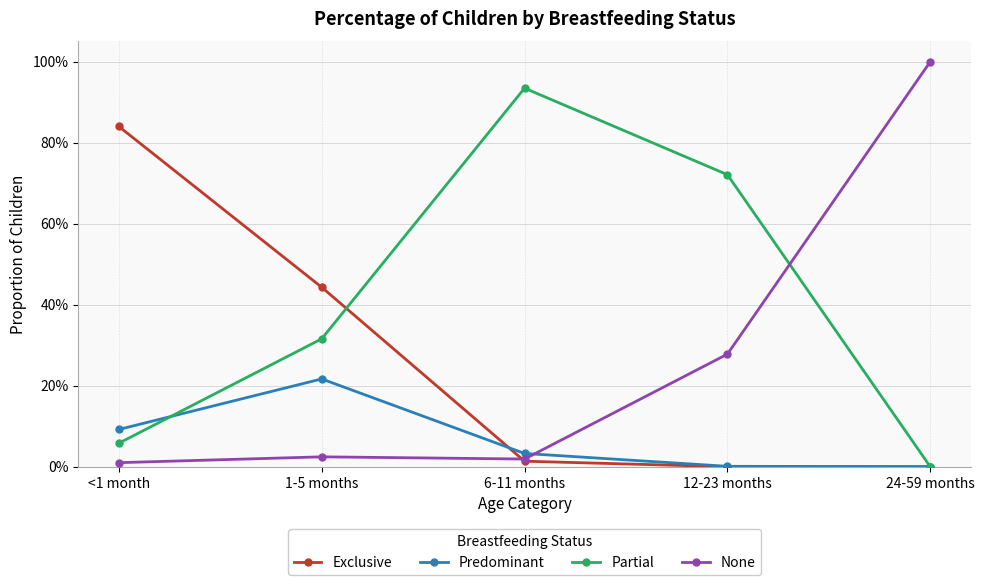

What is the difference between the maximum and minimum values in the Exclusive series?

0.8